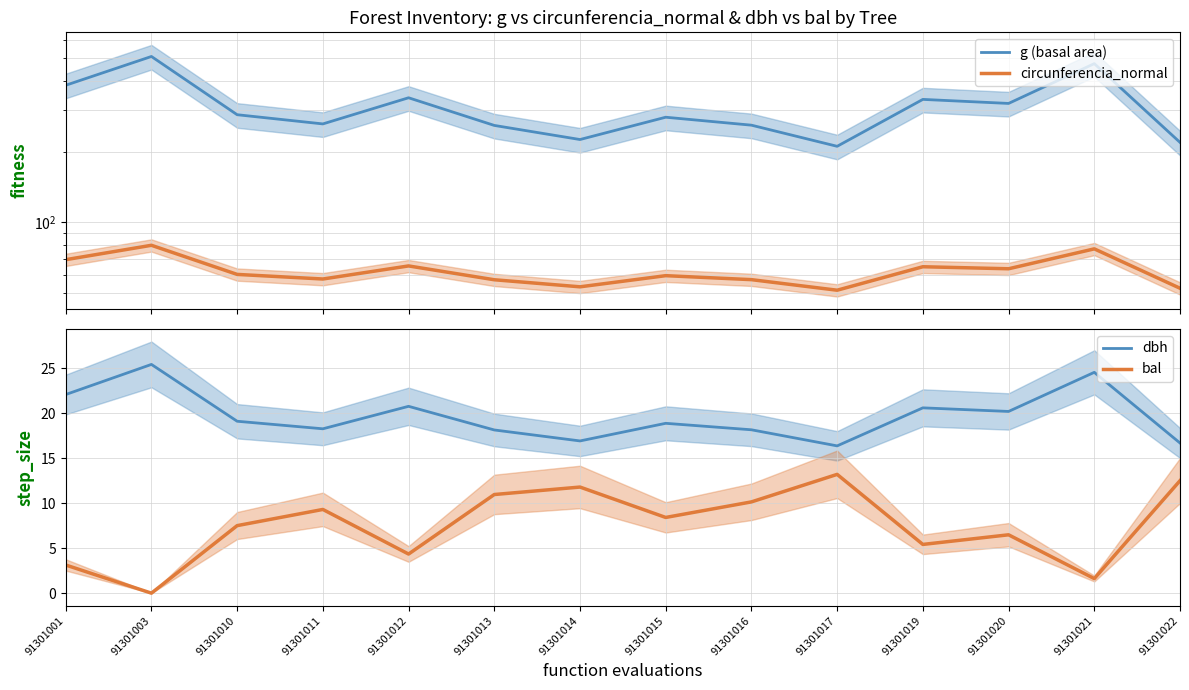

What is the approximate value of bal at 91301010?

7.5